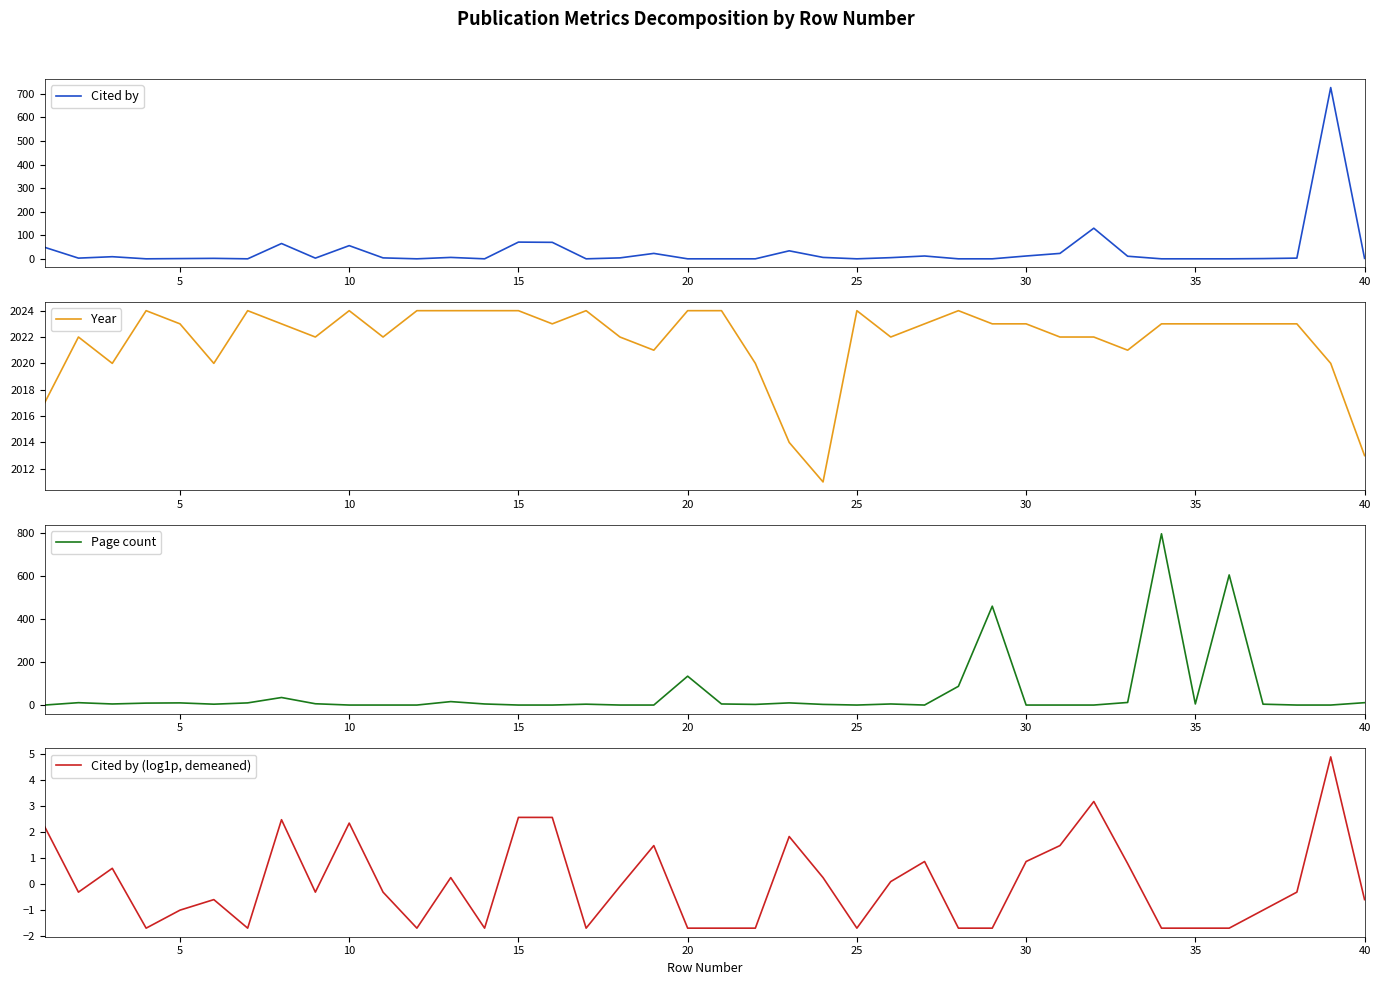

True or false: Cited by (log1p, demeaned) has a value of 2.3 at 10.

True